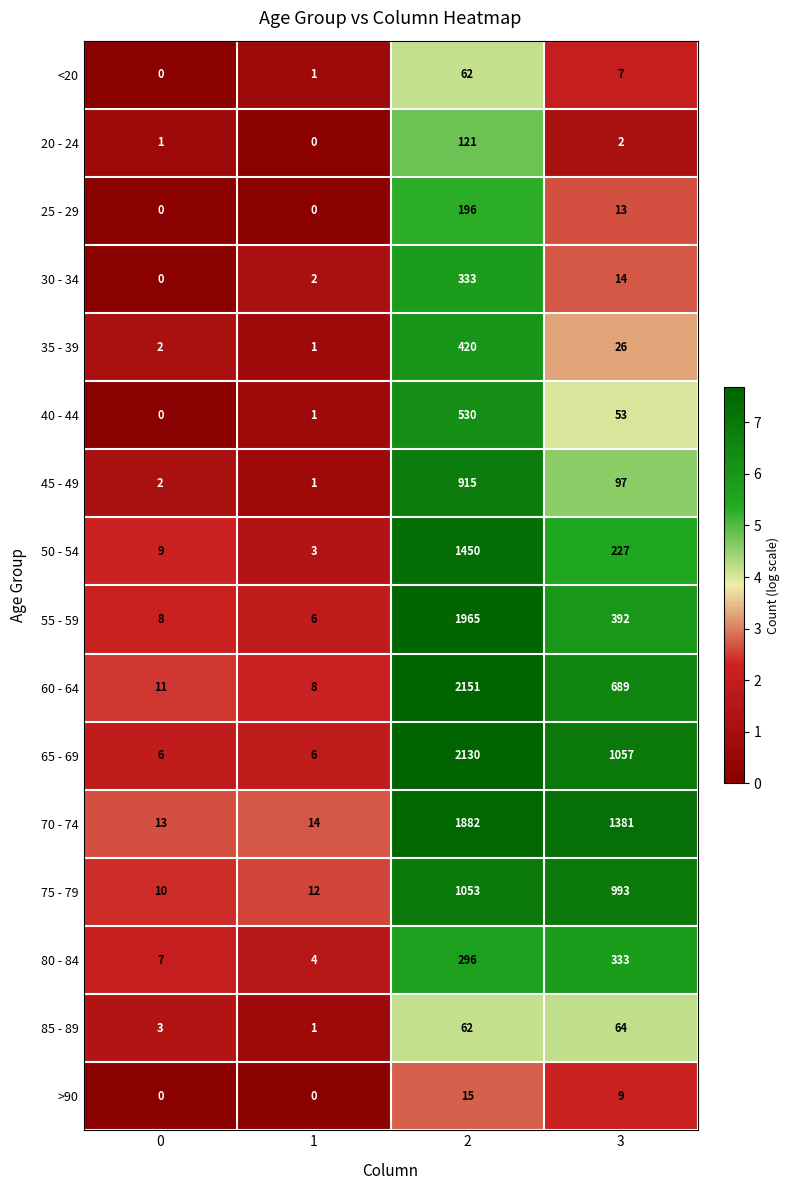

Where is 50 - 54 nearest to the value 726?

3